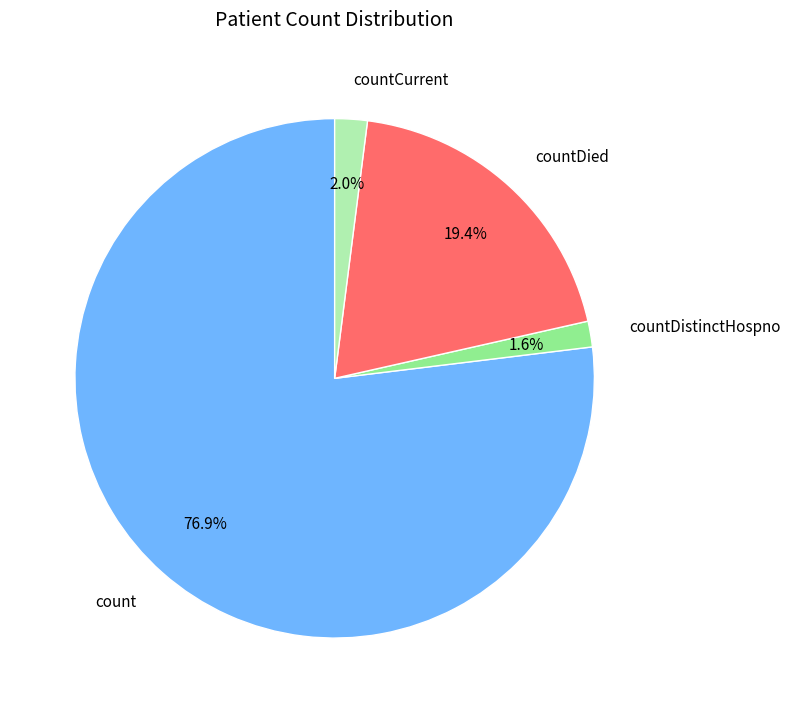

Count the number of slices in the pie.

4